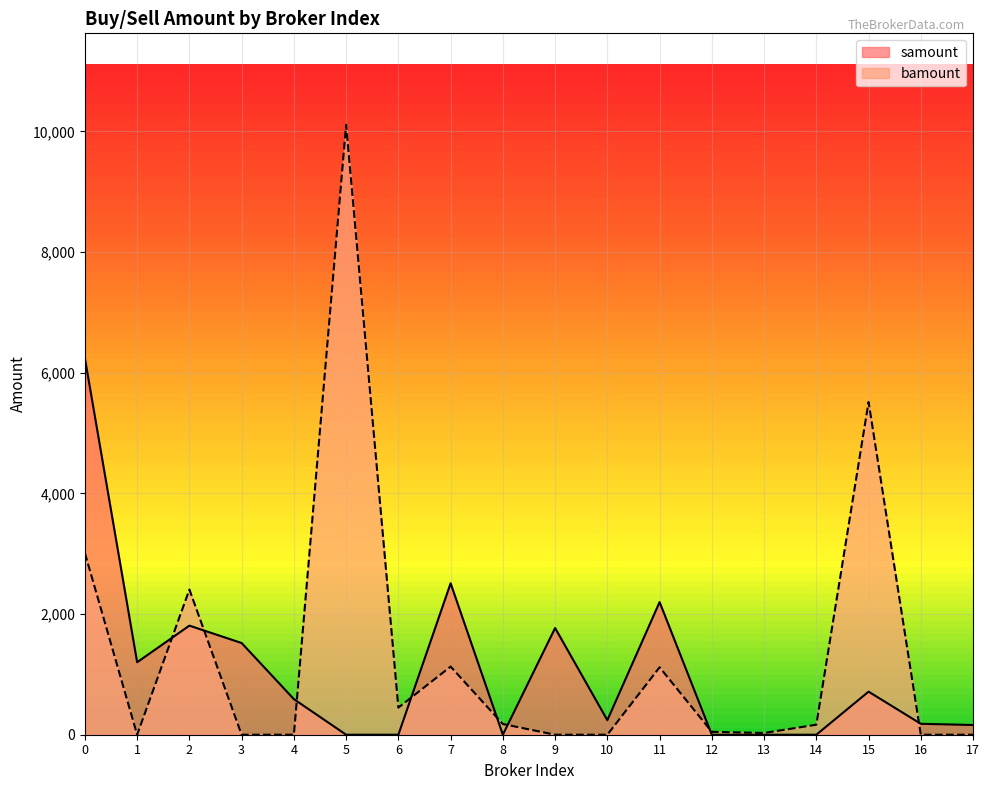

What is the maximum value for samount?

6239.6